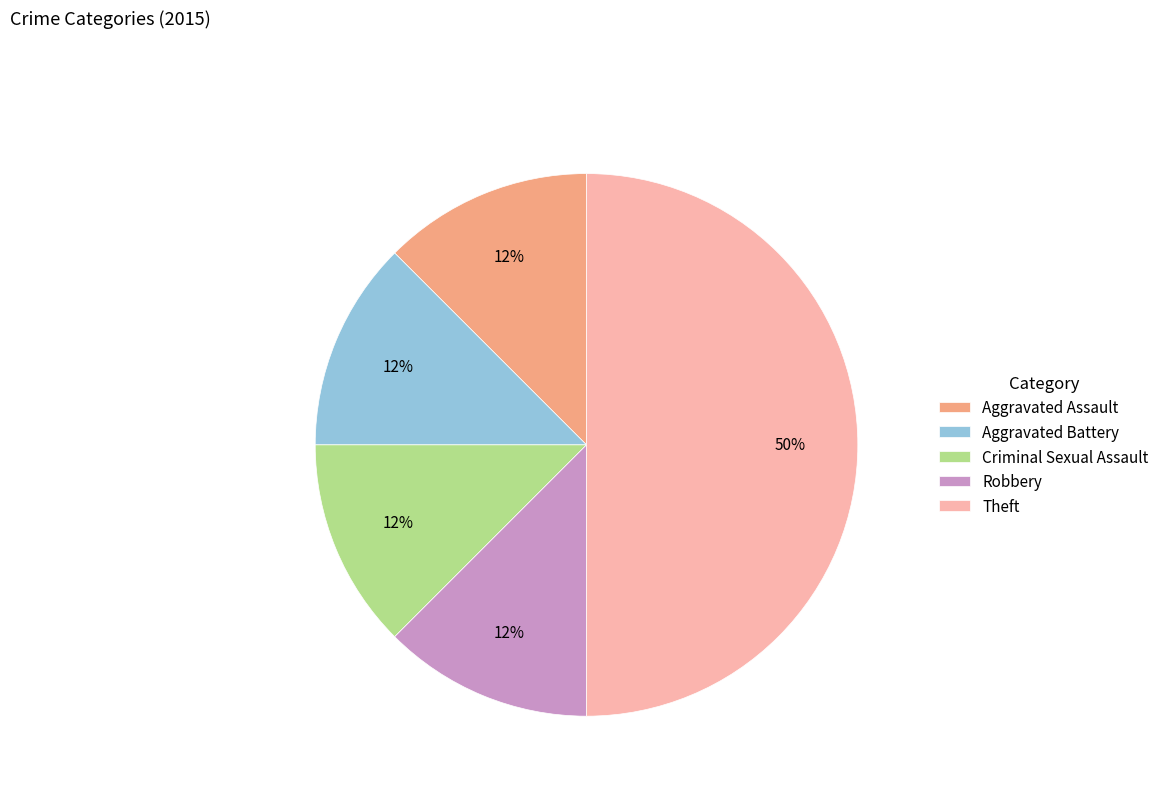

What is the largest slice in the pie chart?

Theft